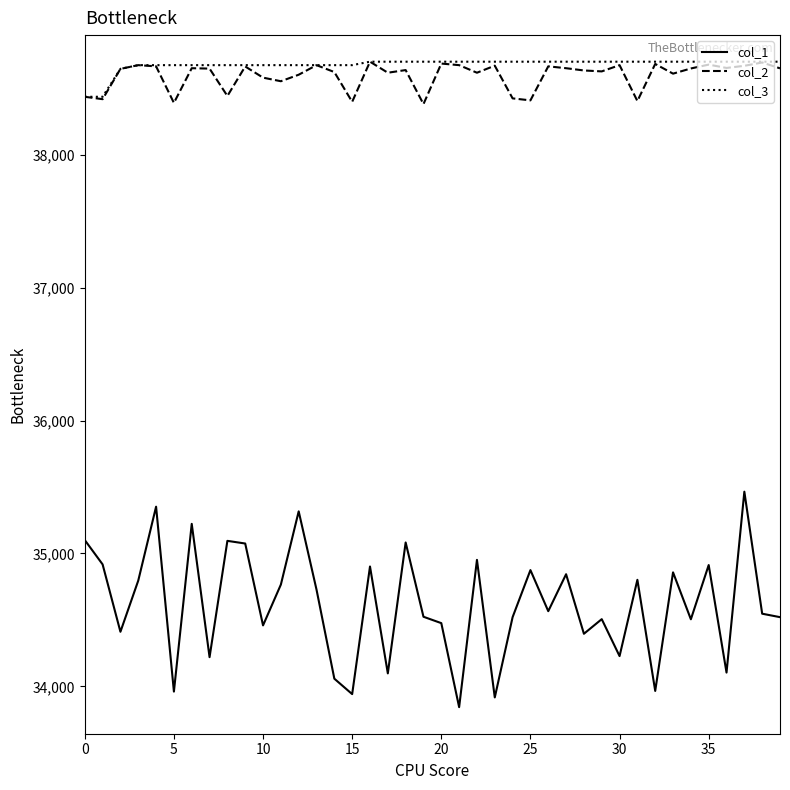

Which series has the largest range (max minus min)?

col_1